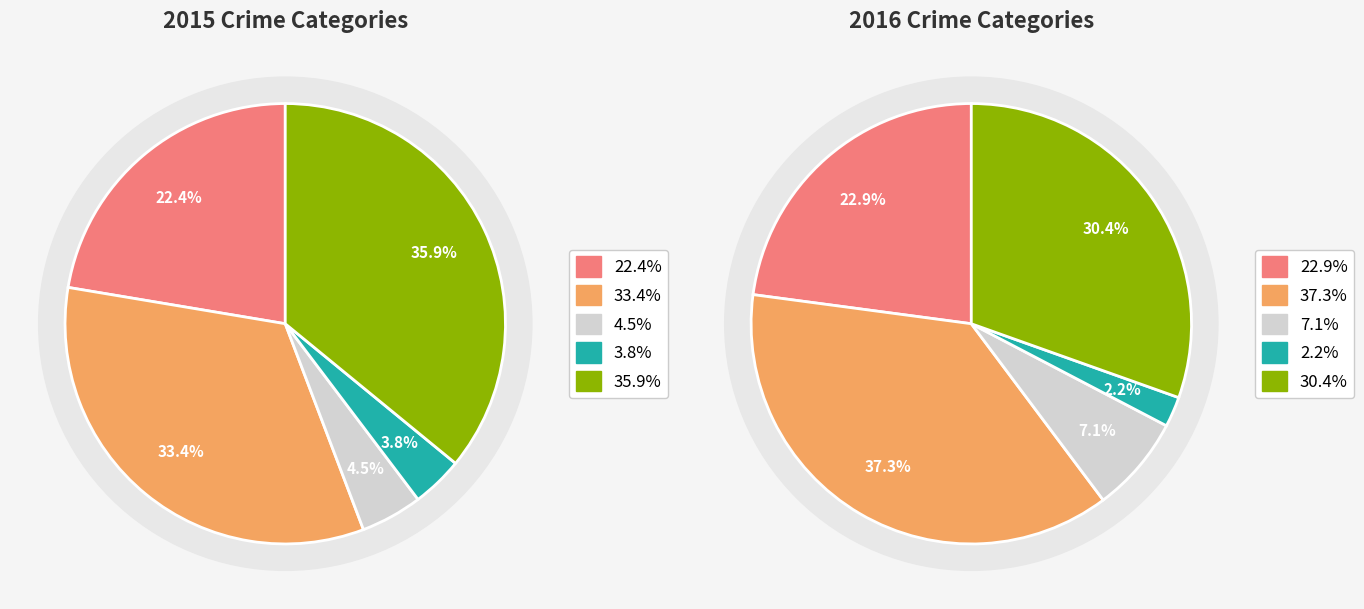

What percentage do Homicide and Criminal Sexual Assault together represent?

8.3%